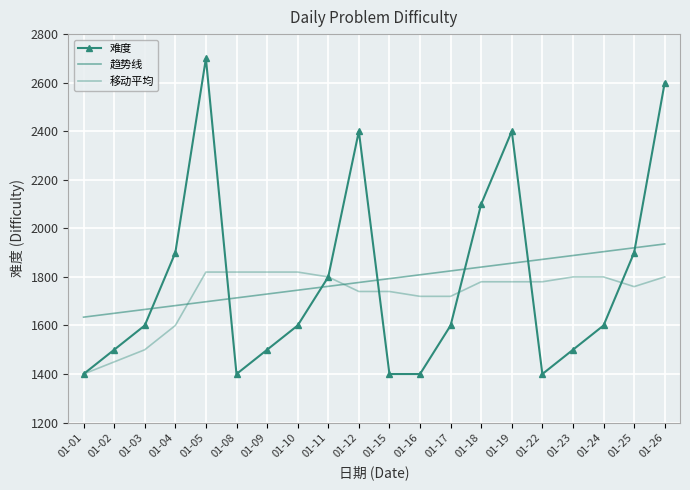

Between 01-24 and 01-22, which is larger?

01-24